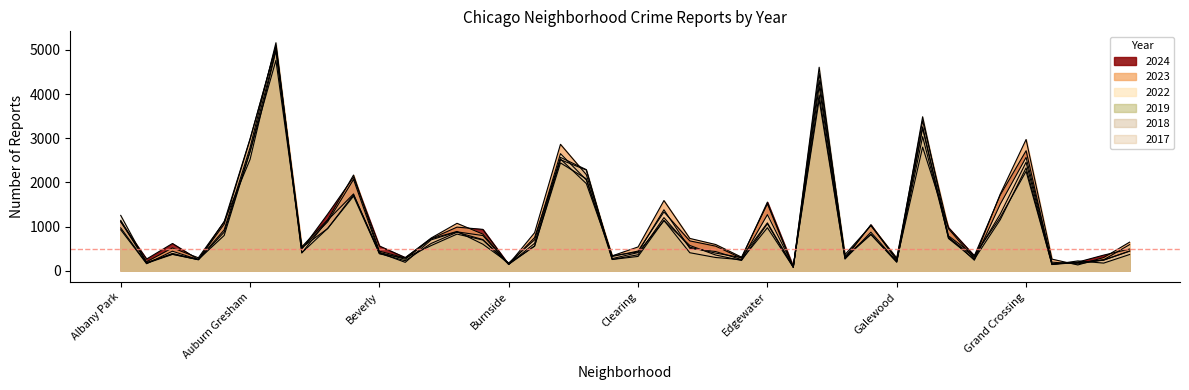

How many intersections are there between 2017 and 2019?

4